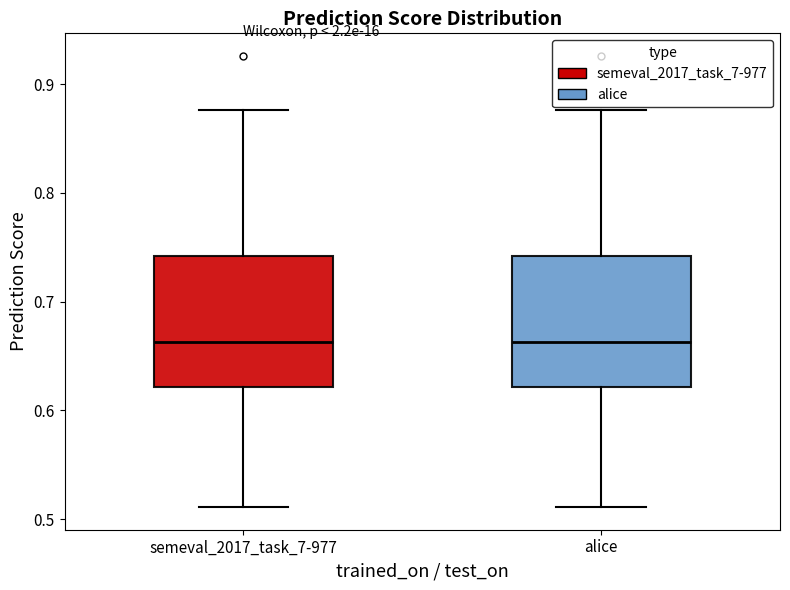

Where is the lower edge of the box for alice on the y-axis? The values are not printed on the chart, so give them approximately, as read against the axis.

0.62